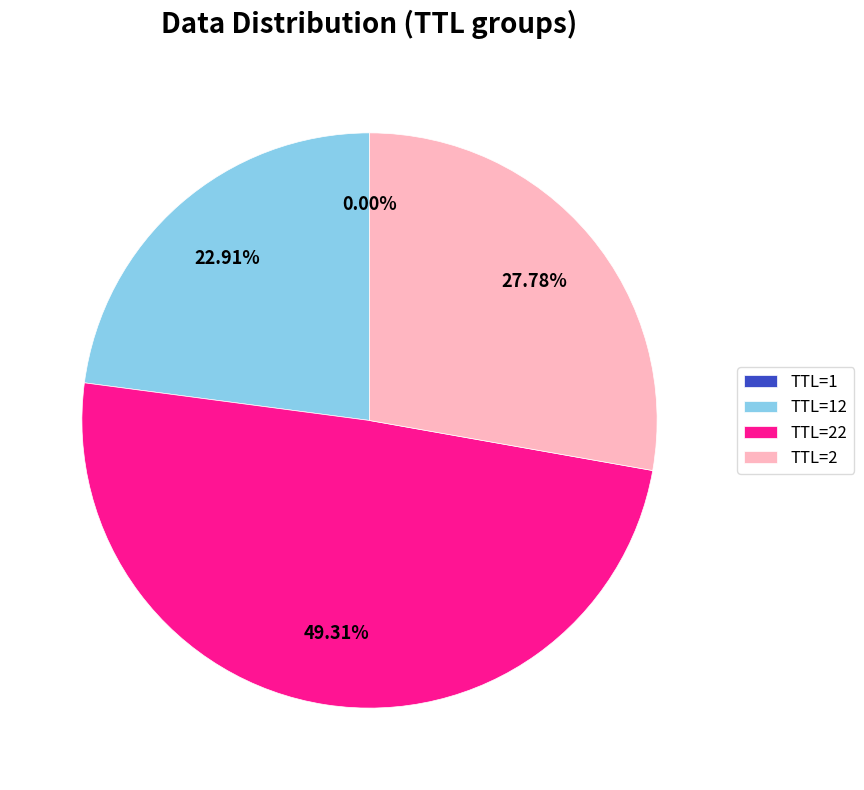

Is the sum of TTL=2 and TTL=22 greater than half?

Yes